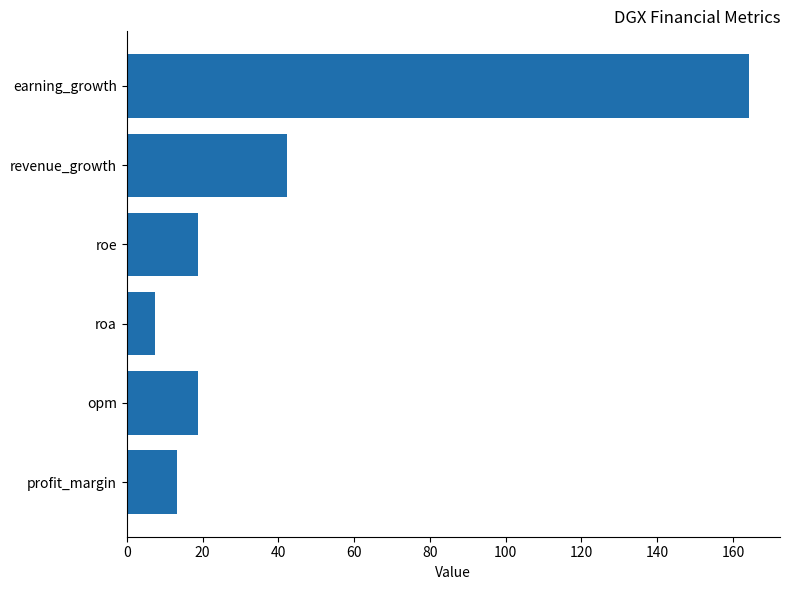

Which label corresponds to the largest value in the chart?

earning_growth